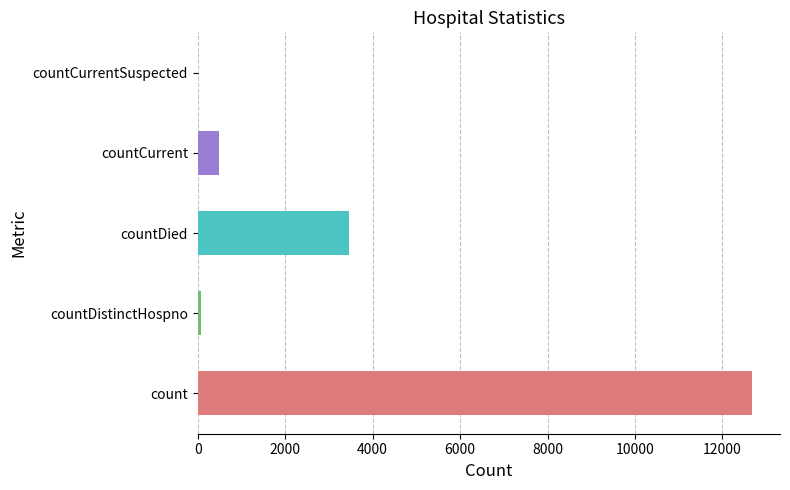

At which category does the chart reach its peak across all series?

count